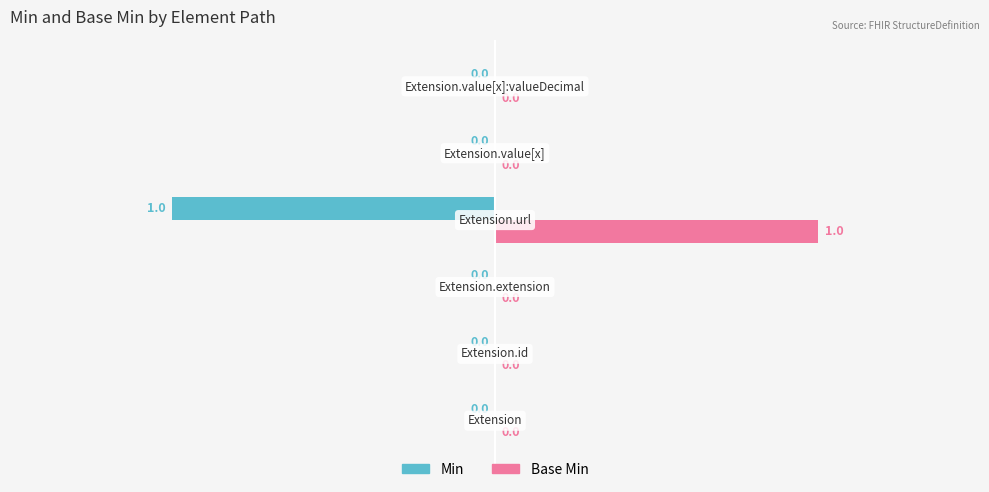

How many Min values are between 0 and 1?

5